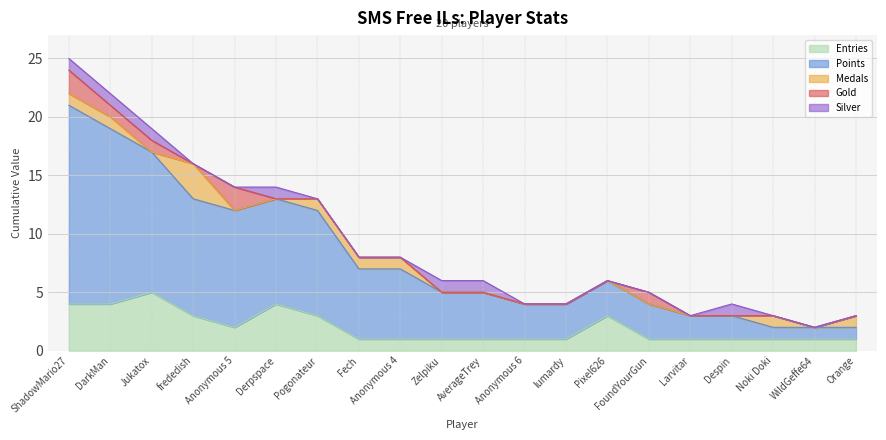

What are all the series names shown in the legend?

Entries, Points, Medals, Gold, Silver